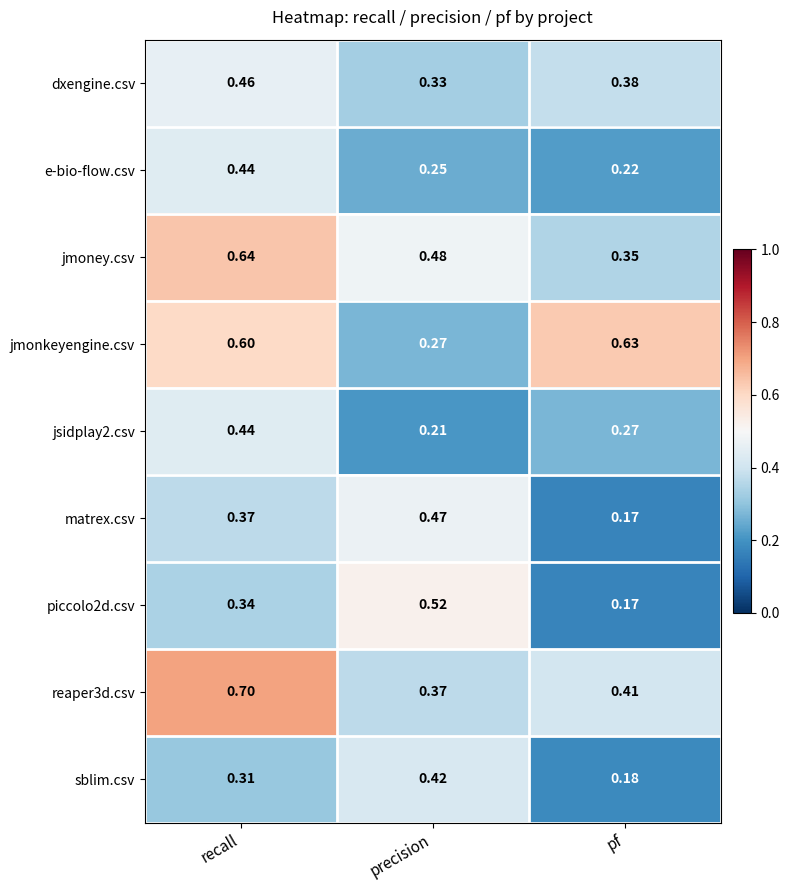

At which category is the sum across all series the highest?

recall